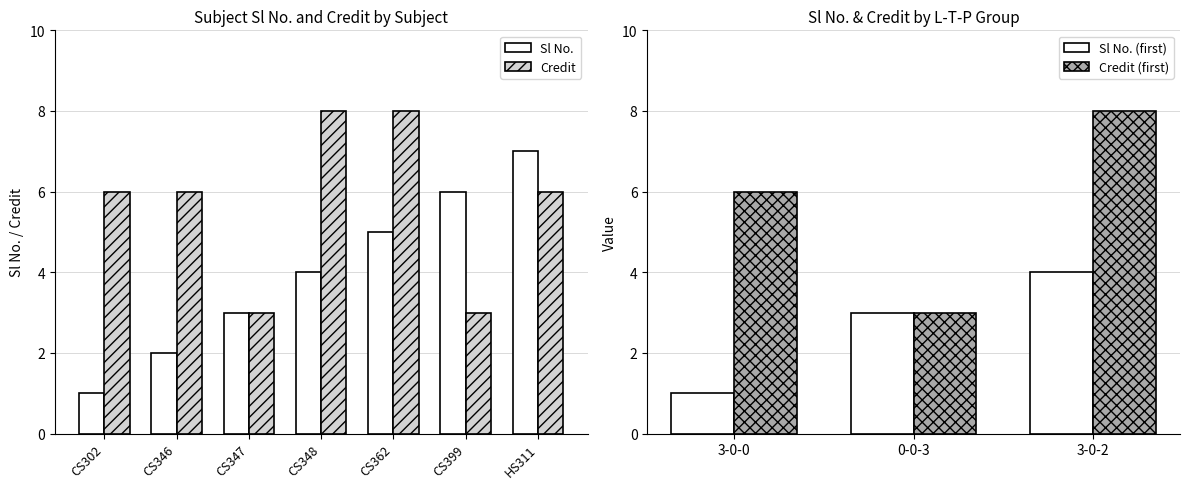

The Credit series shows 8 at CS362. True or false?

True